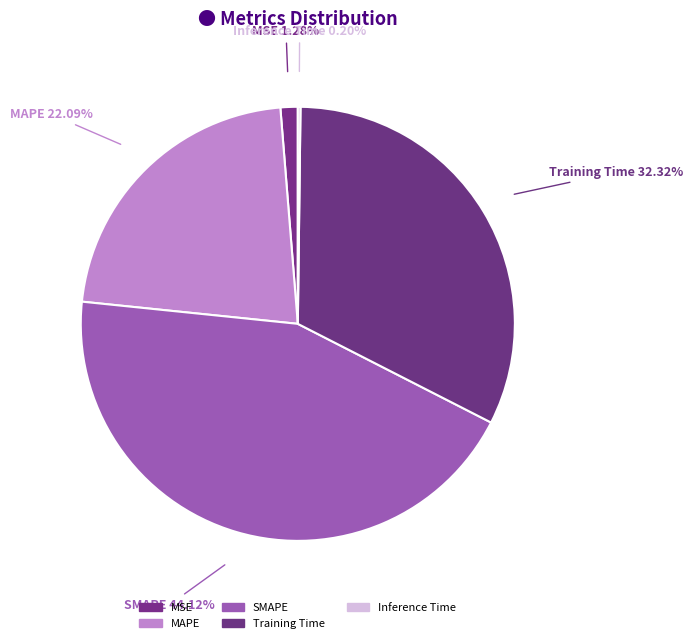

What portion of the pie excludes MAPE?

77.9%